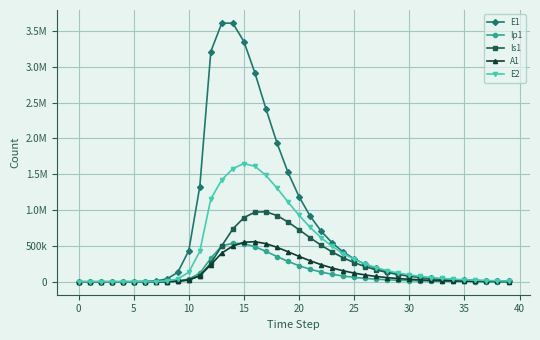

At which label is E2 closest to 824966?

21